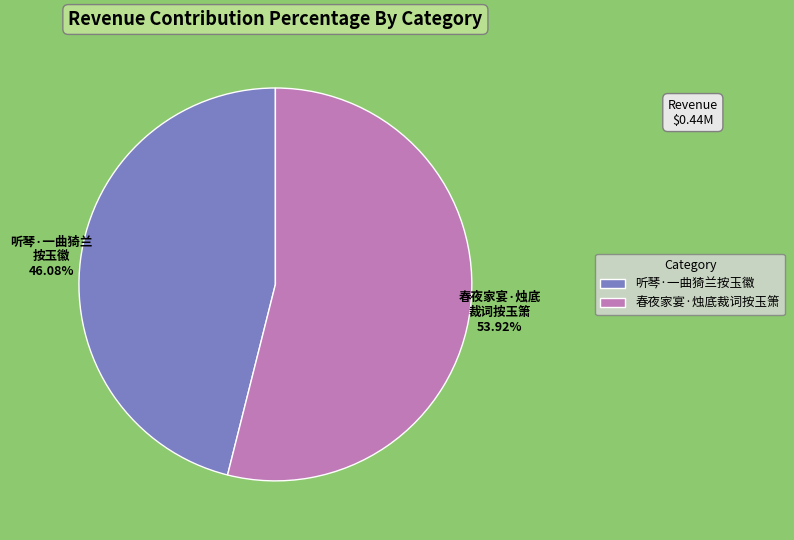

To the nearest percent, what is the difference between the largest and smallest slice percentages?

8%